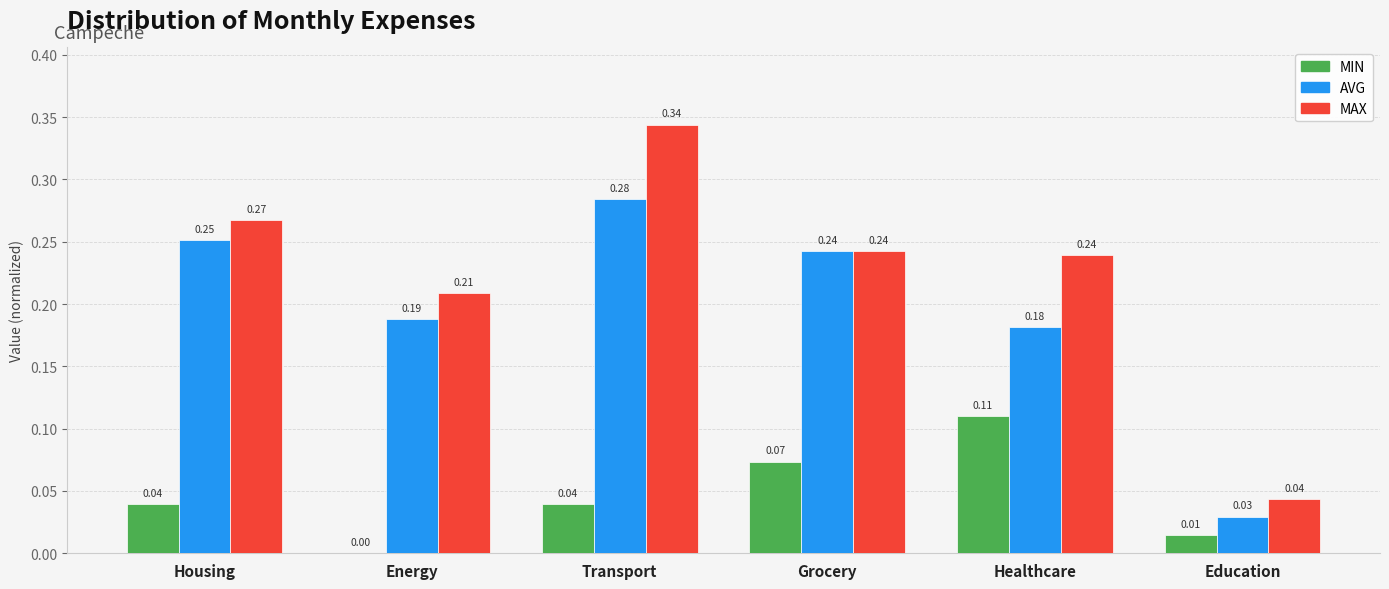

What is the total value across all series at Housing?

0.6